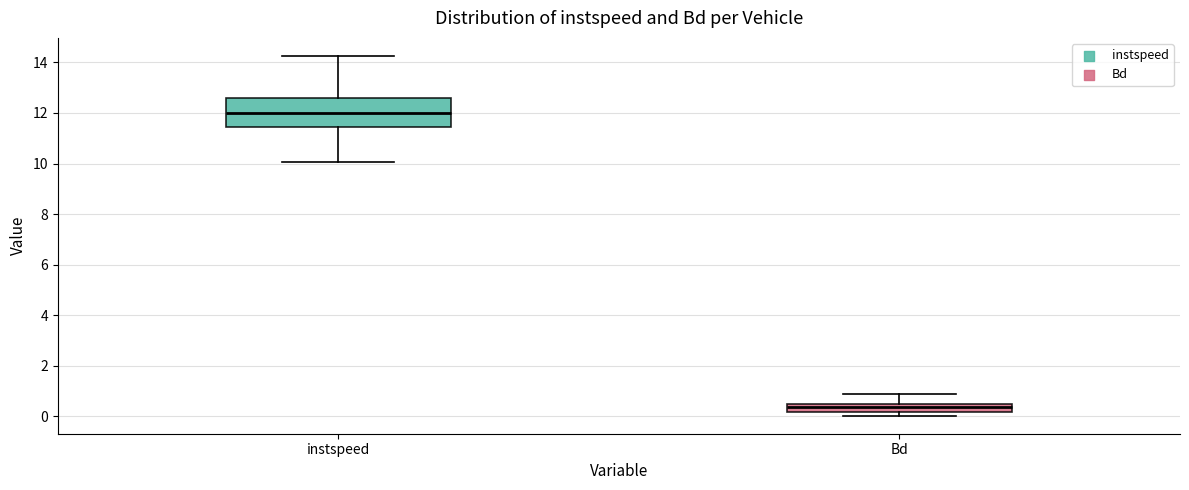

Reading left to right, transcribe this box plot: for each box, give where its median line is, the range the box spans, and where its two whiskers end, as read against the y-axis. The values are not printed on the chart, so give them approximately, as read against the axis.

instspeed: median 12.0, box 11.4 to 12.6, whiskers 10.0 to 14.2
Bd: median 0.4, box 0.2 to 0.6, whiskers 0.0 to 0.8